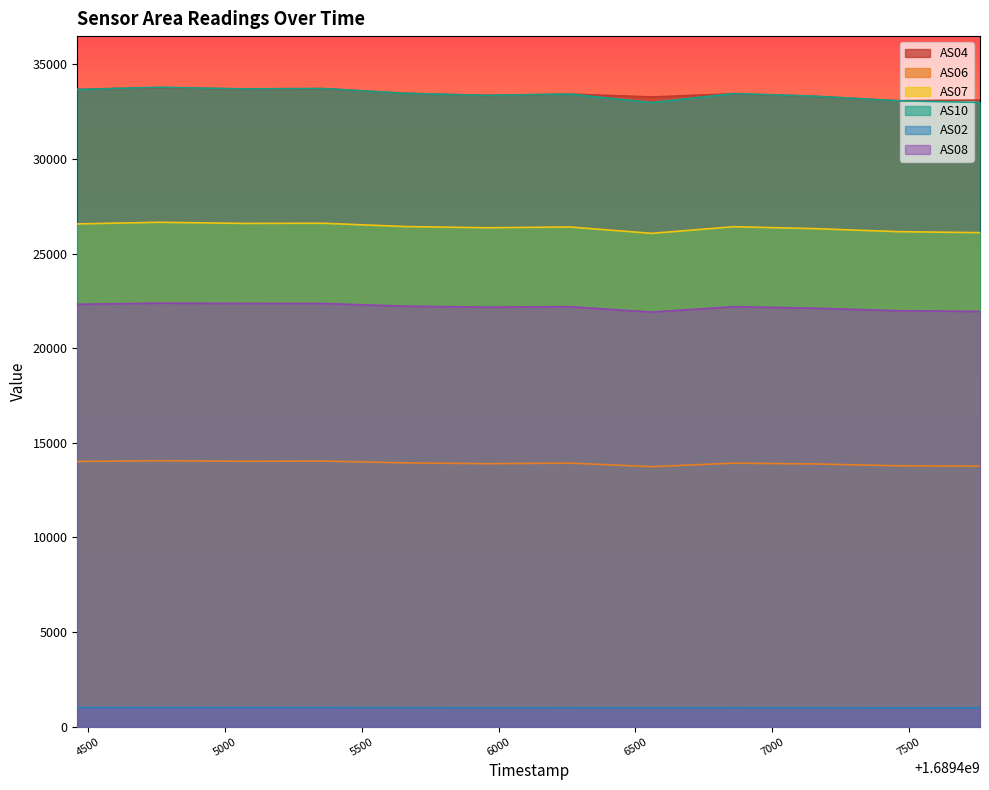

The value of AS08 at 1689405660 is 5780. True or false?

False